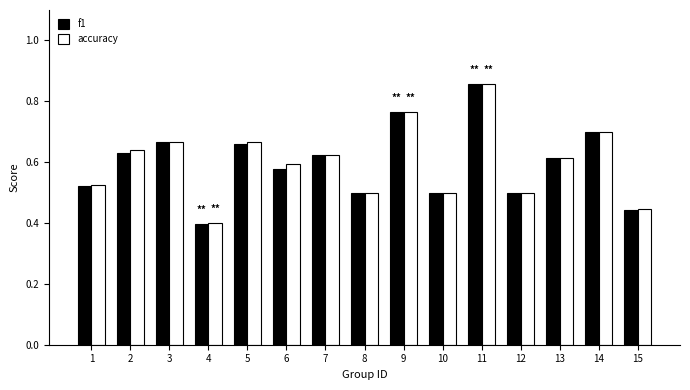

Which series has the largest range (max minus min)?

f1